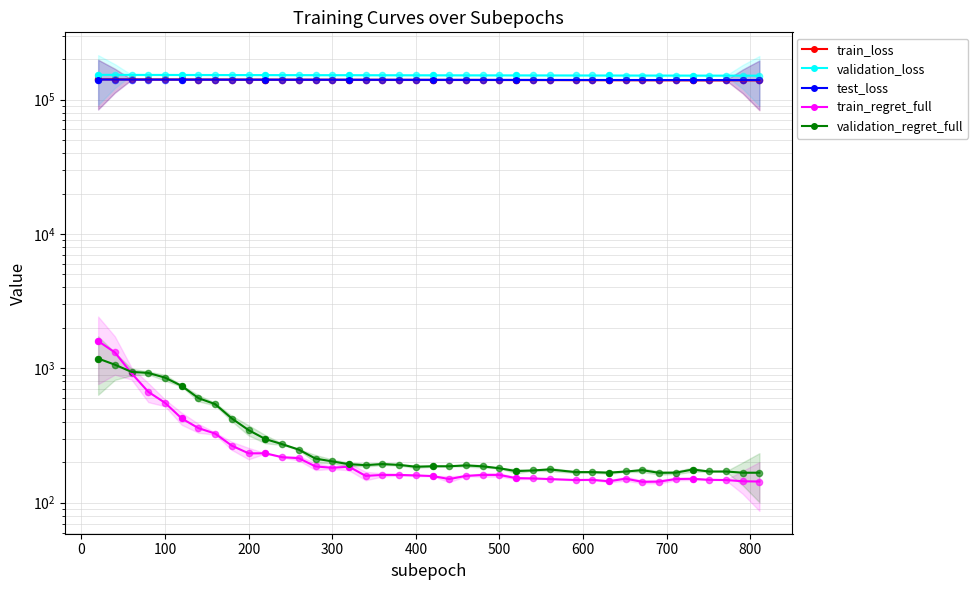

Which series reaches the minimum Y coordinate?

train_regret_full